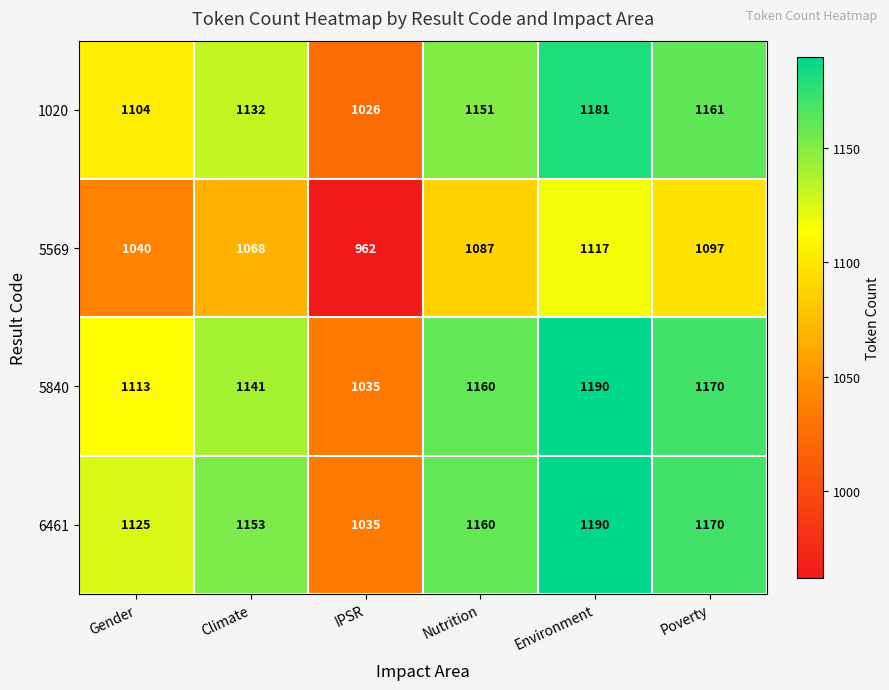

What is the sum of the 1020 values at Gender and Environment?

2285